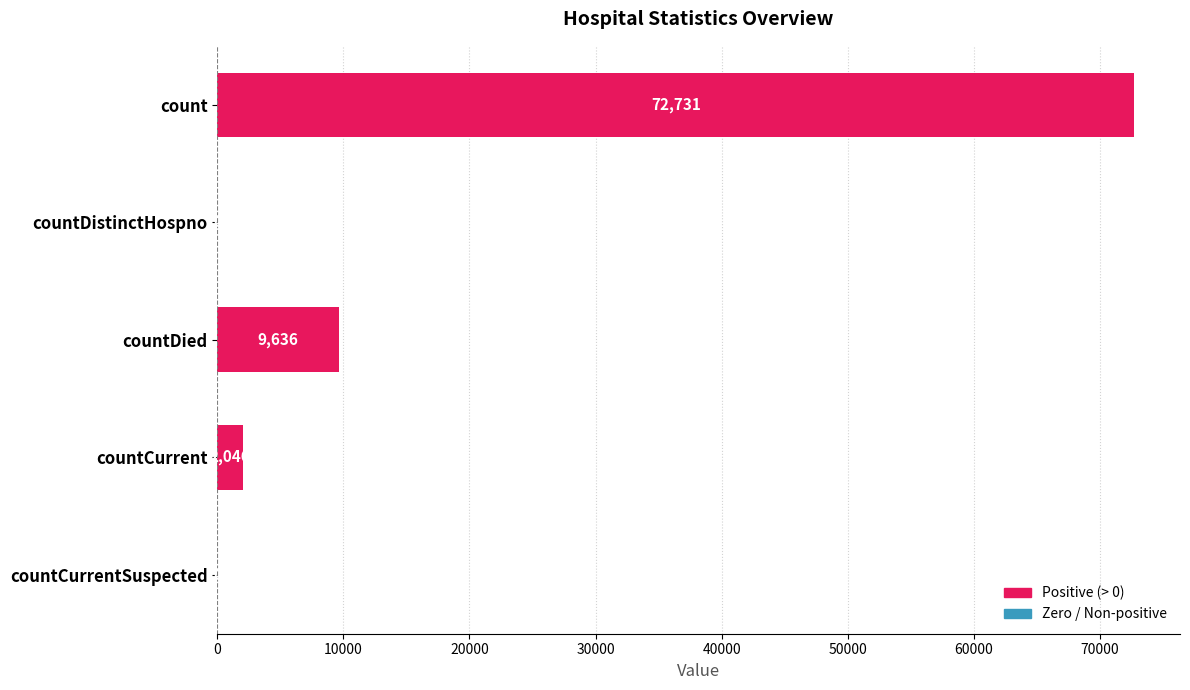

Is it true that the value at countCurrent is 2046?

True